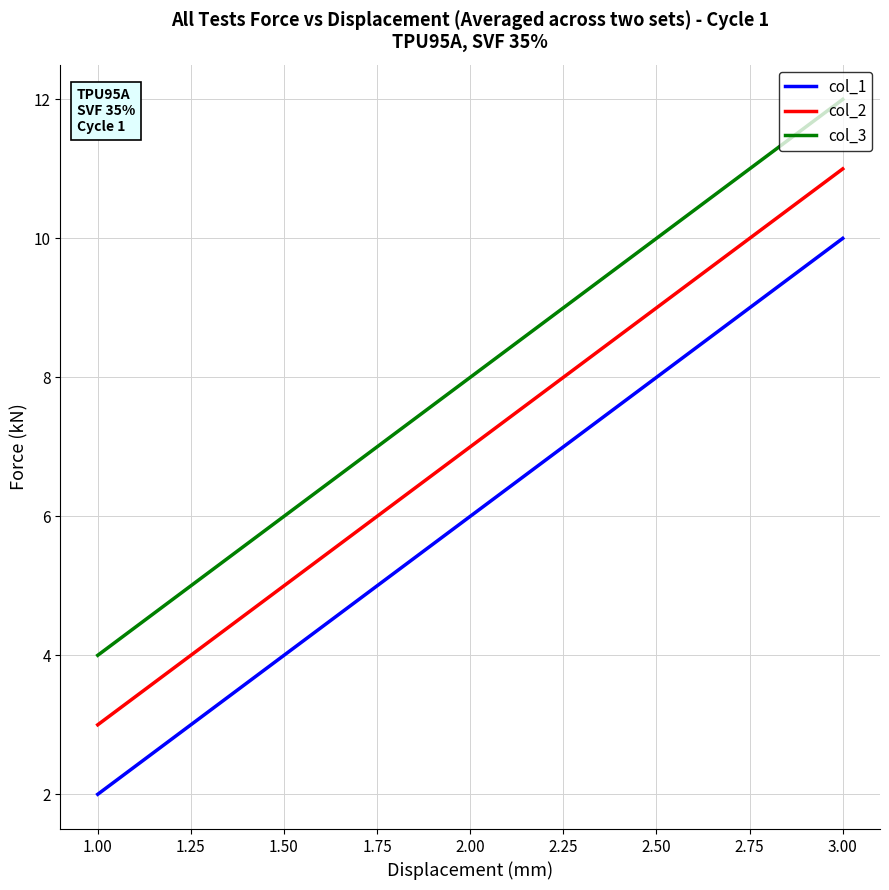

Which series has the largest total across all categories?

col_3